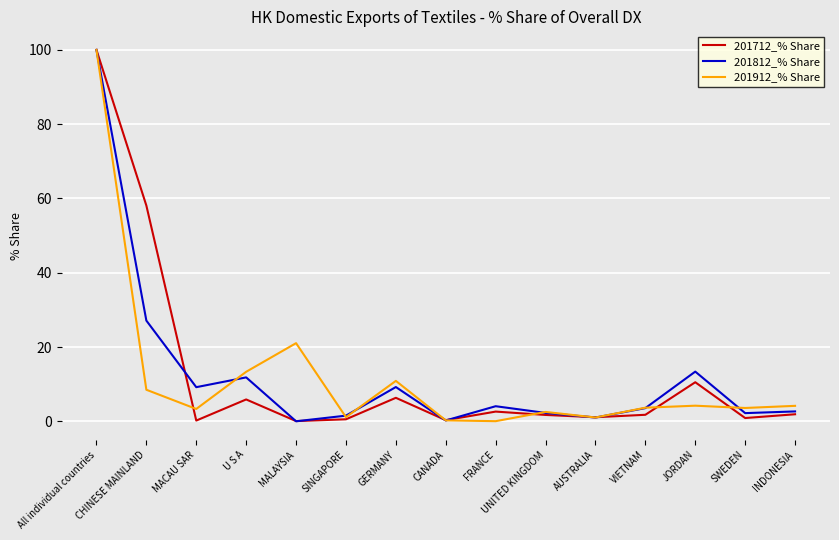

Rank the series at GERMANY from highest to lowest value.

201912_% Share, 201812_% Share, 201712_% Share